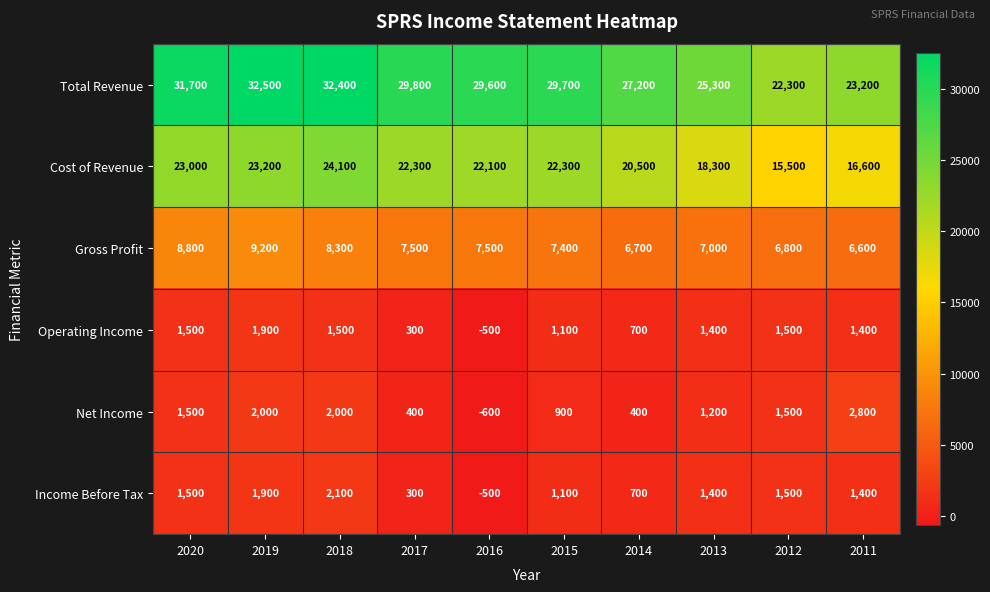

True or false: Cost of Revenue has a value of 7683 at 2013.

False